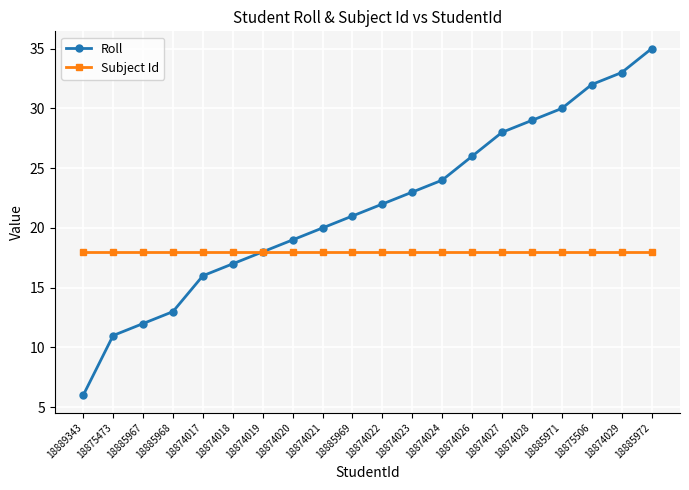

Which category has the lowest value across all series?

18889343